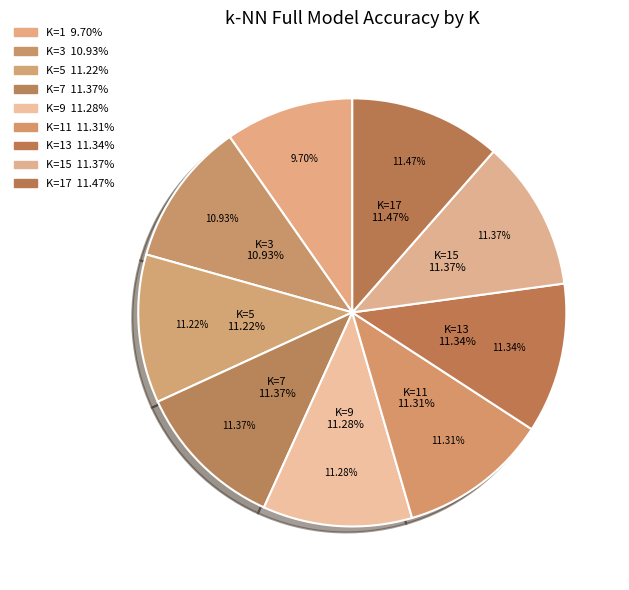

What percentage is the K=13 slice, to the nearest percent?

11%